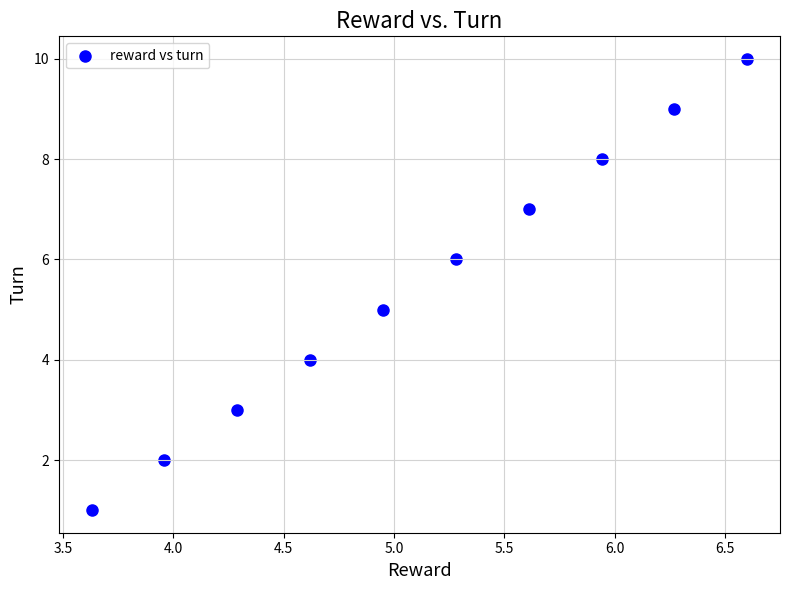

What is the range of Y values (max minus min)?

9